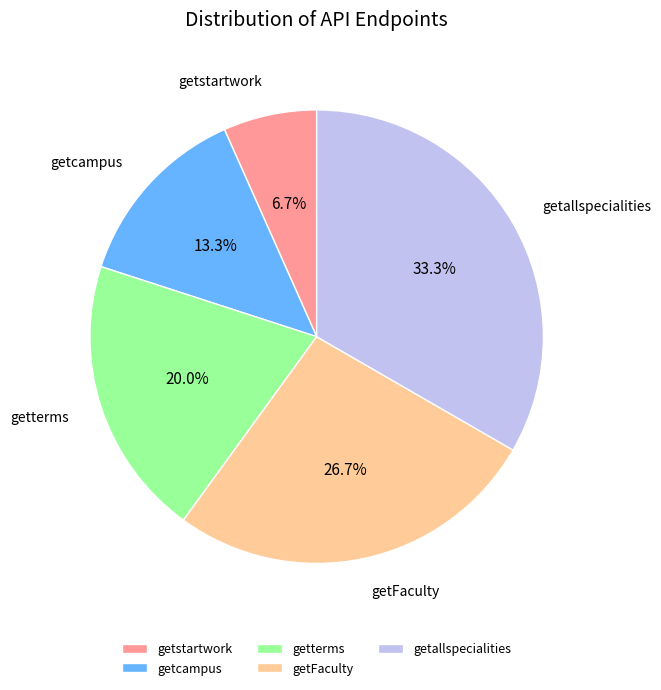

How many slices are in this pie chart?

5